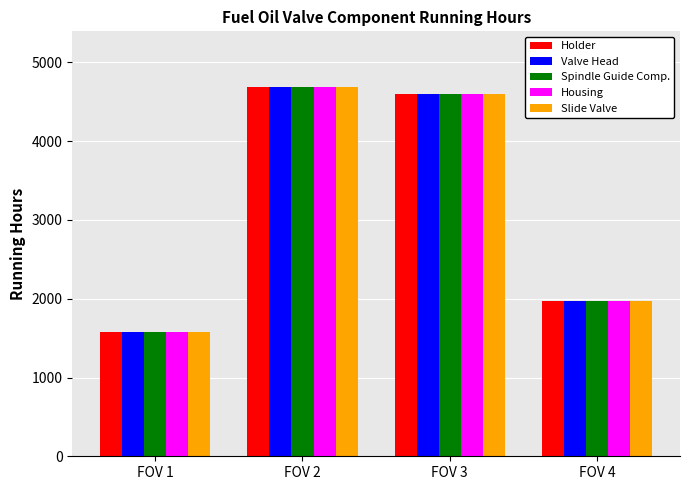

How many distinct data groups are displayed?

5